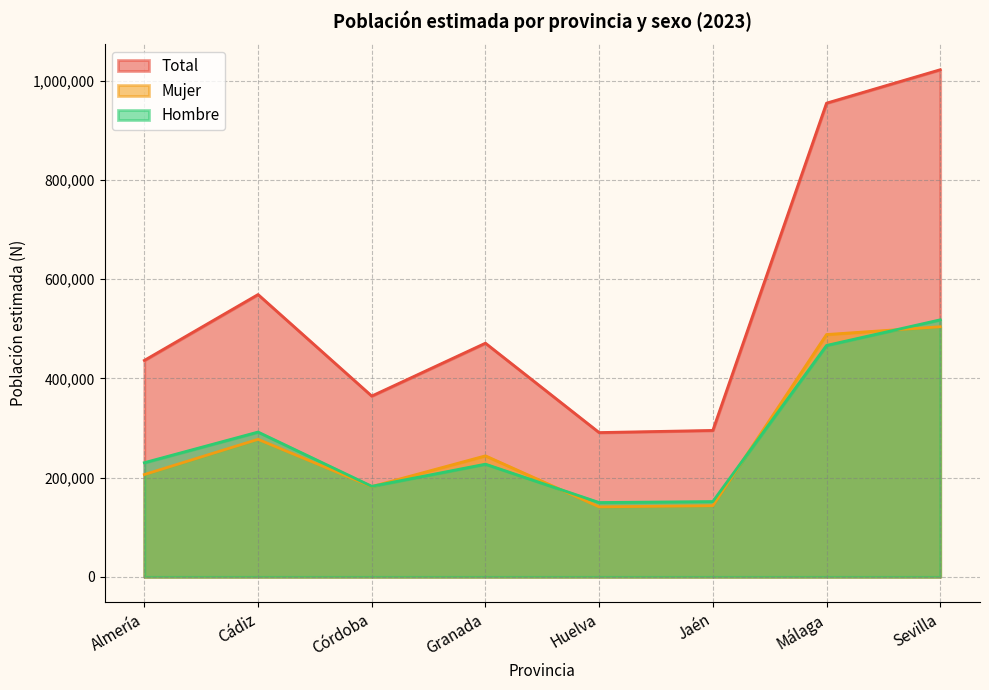

What is the spread (max minus min) of values at Almería?

230133